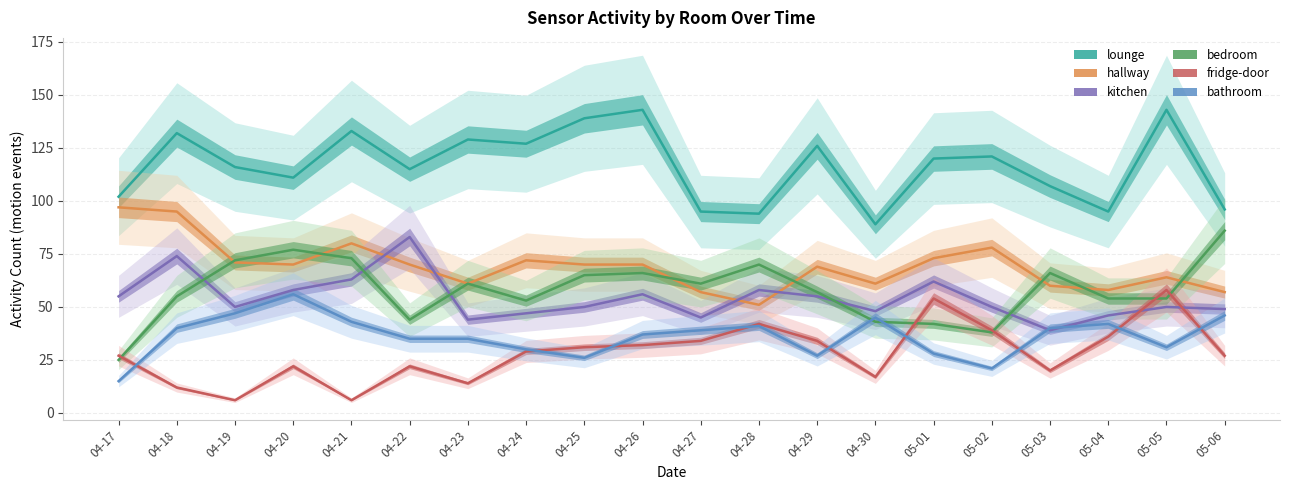

How many interior local peaks does the kitchen series have?

6